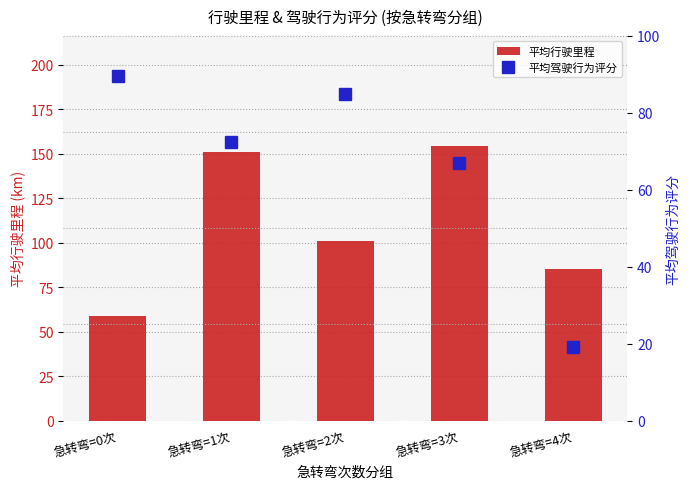

Does the chart contain stacked bars?

No